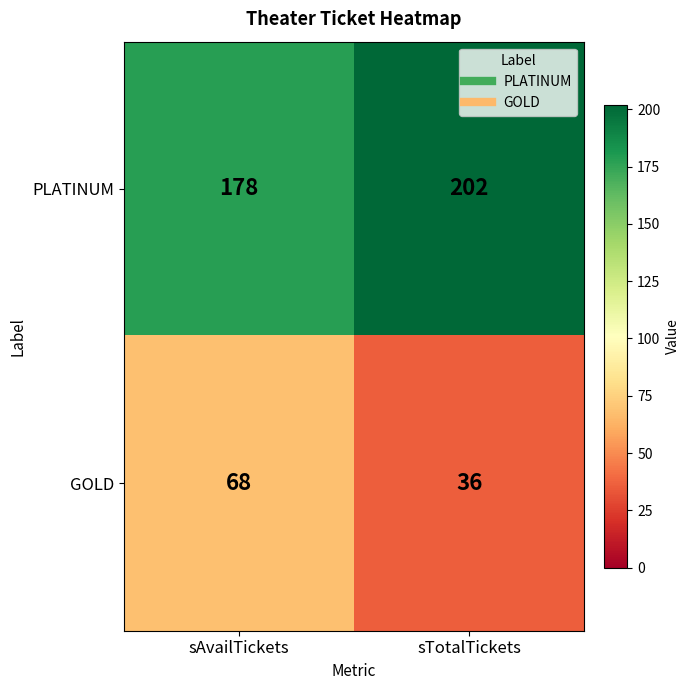

At how many categories does at least one series exceed 134?

2